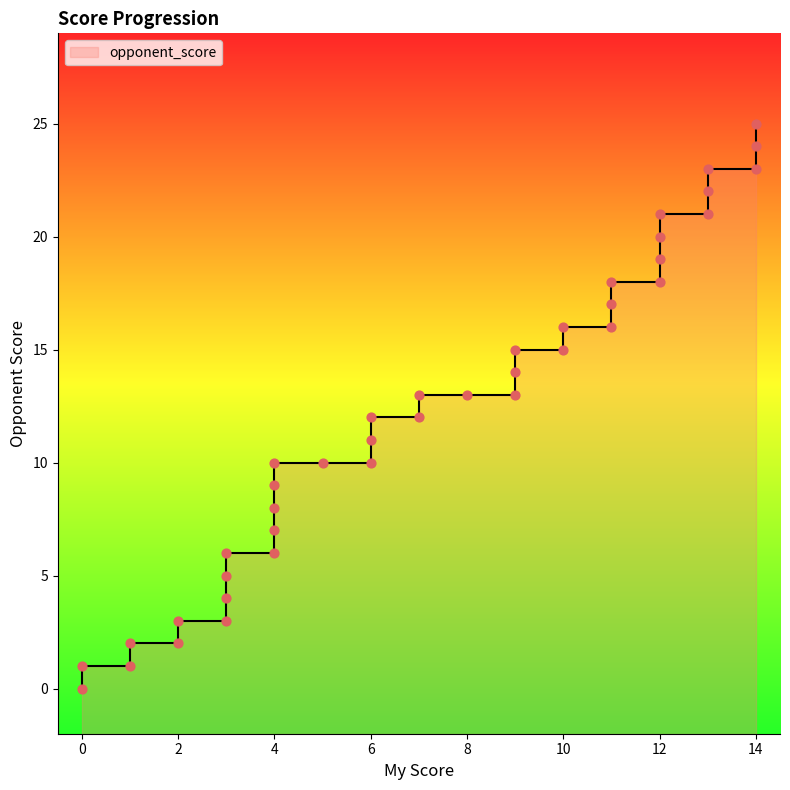

Which has a higher value, 4 or 13?

13